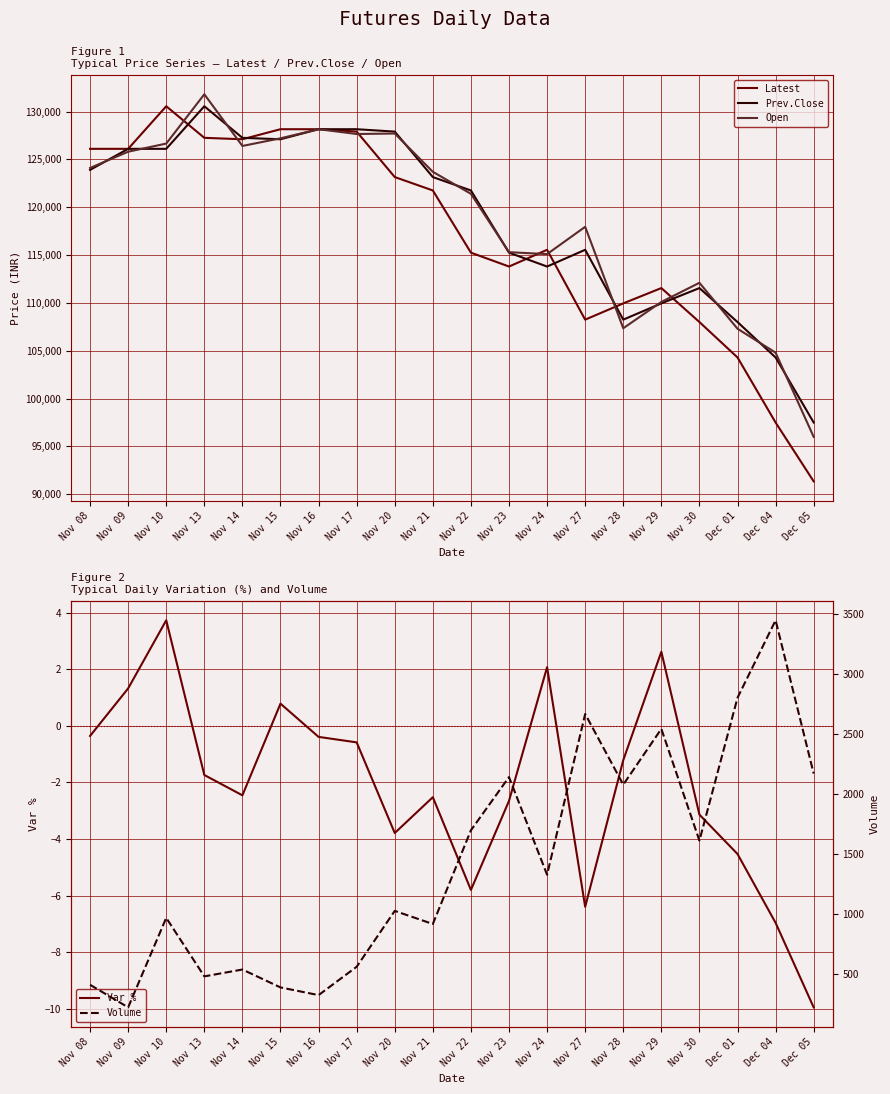

What is the average value of the Prev.Close series?

118712.5